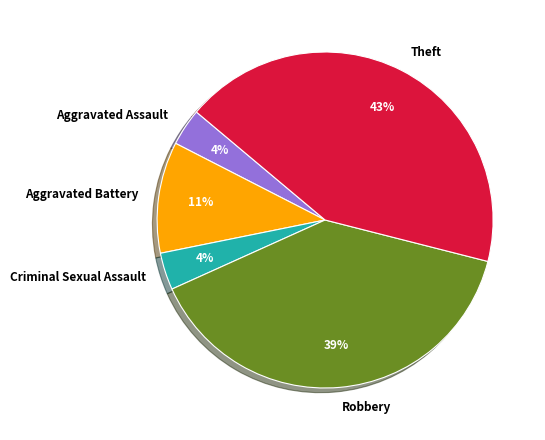

Which has a higher value, Robbery or Aggravated Battery?

Robbery